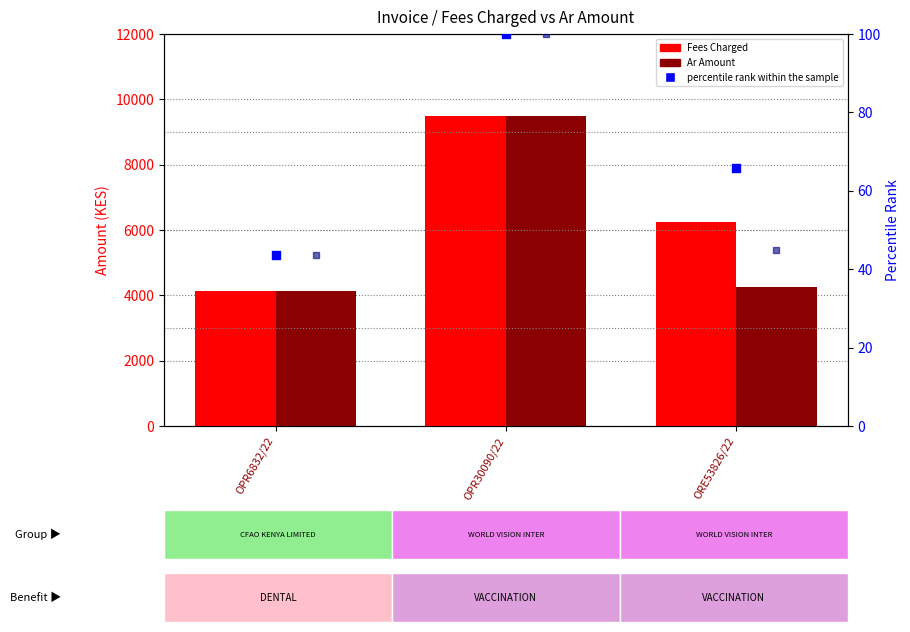

What is the total value across all series at OPR30090/22?

19066.3